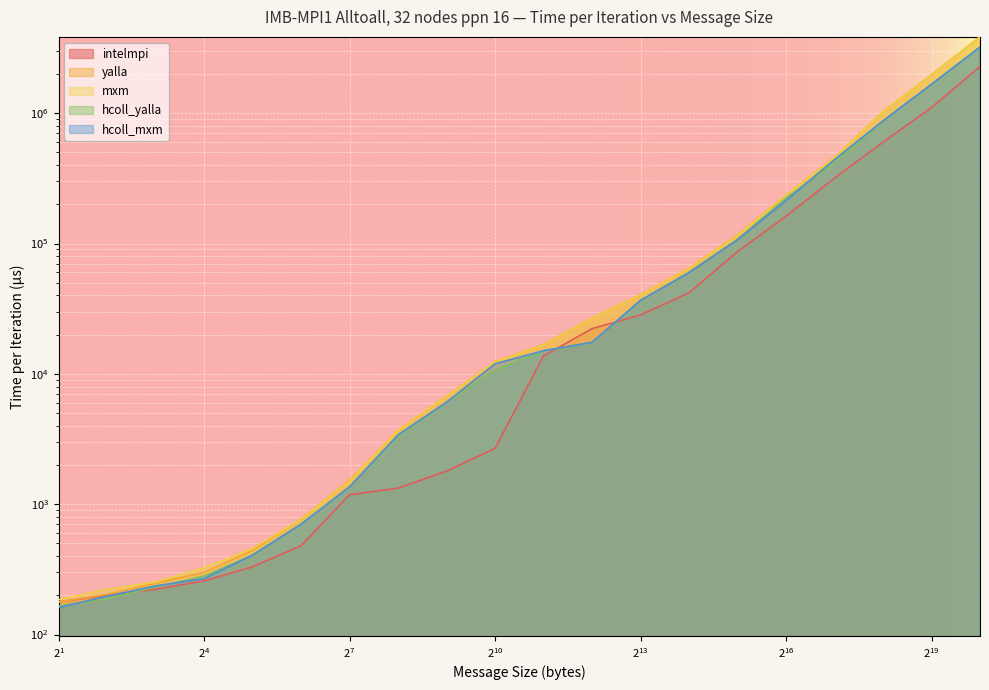

Which series has the largest total across all categories?

yalla